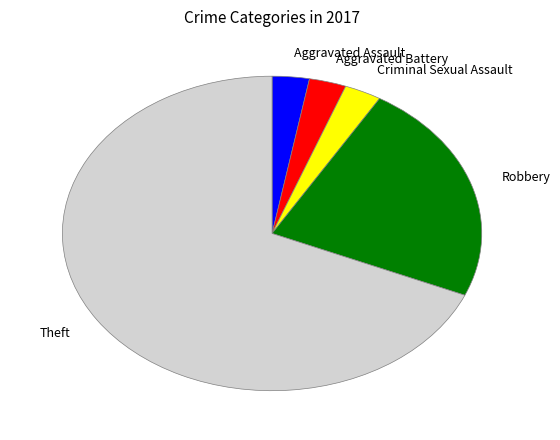

Count the number of slices in the pie.

5